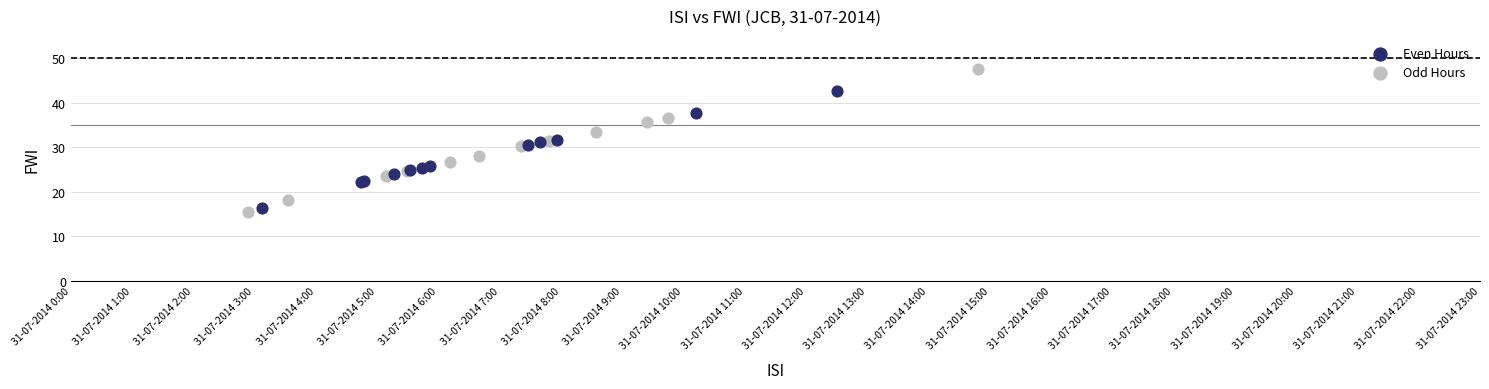

Which series contains the highest Y value?

Odd Hours